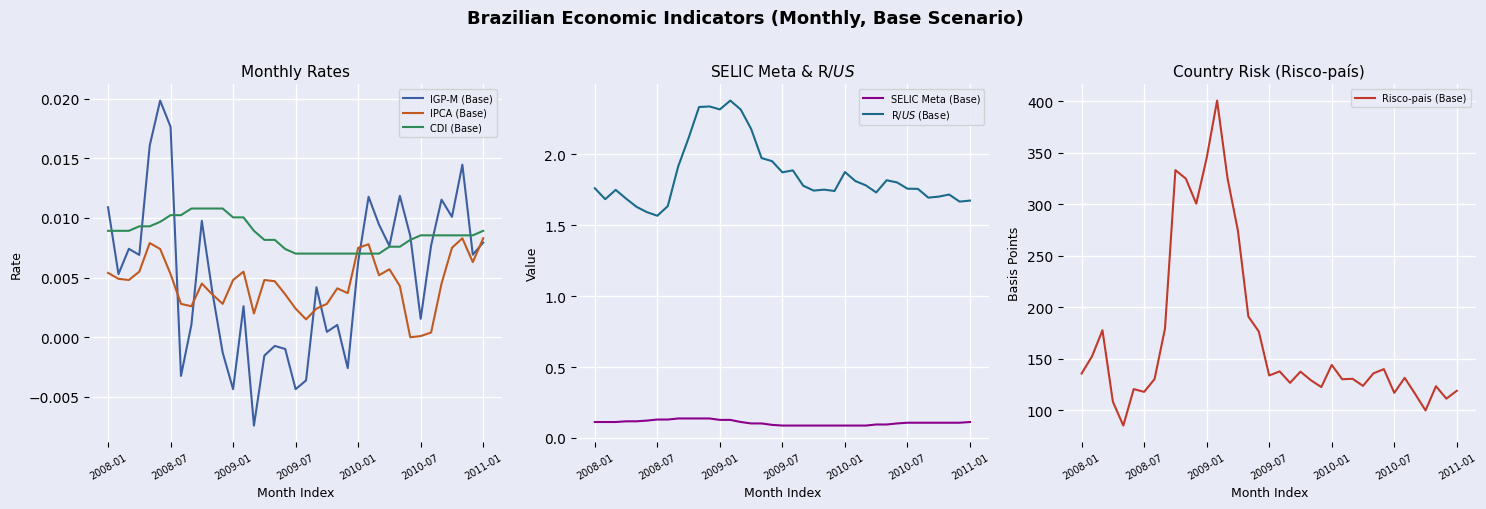

What is the lowest value of the Risco-pais (Base) series?

85.2